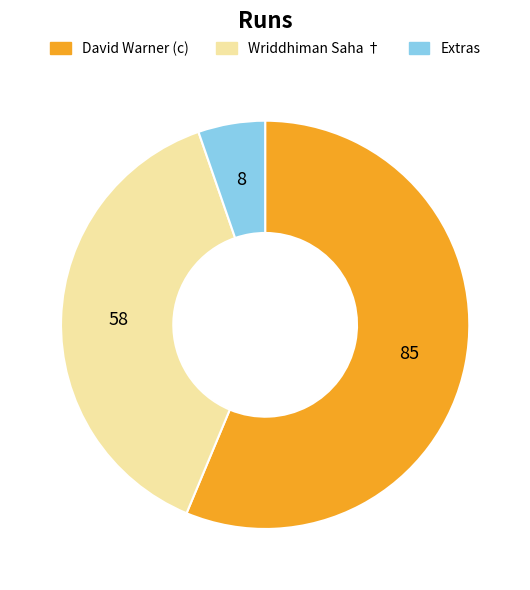

How many segments does this pie chart have?

3